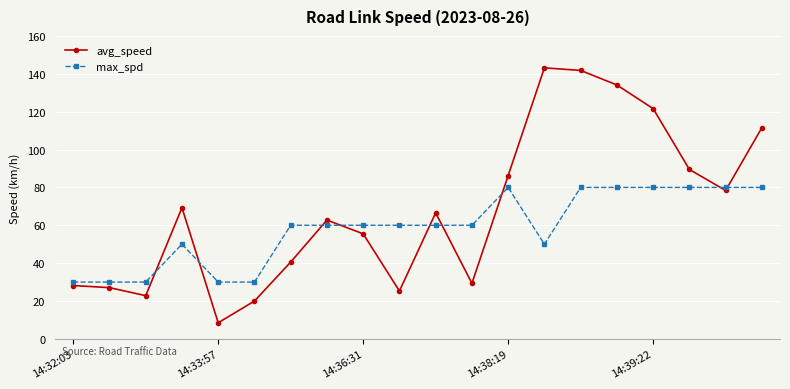

Which series has the largest range (max minus min)?

avg_speed